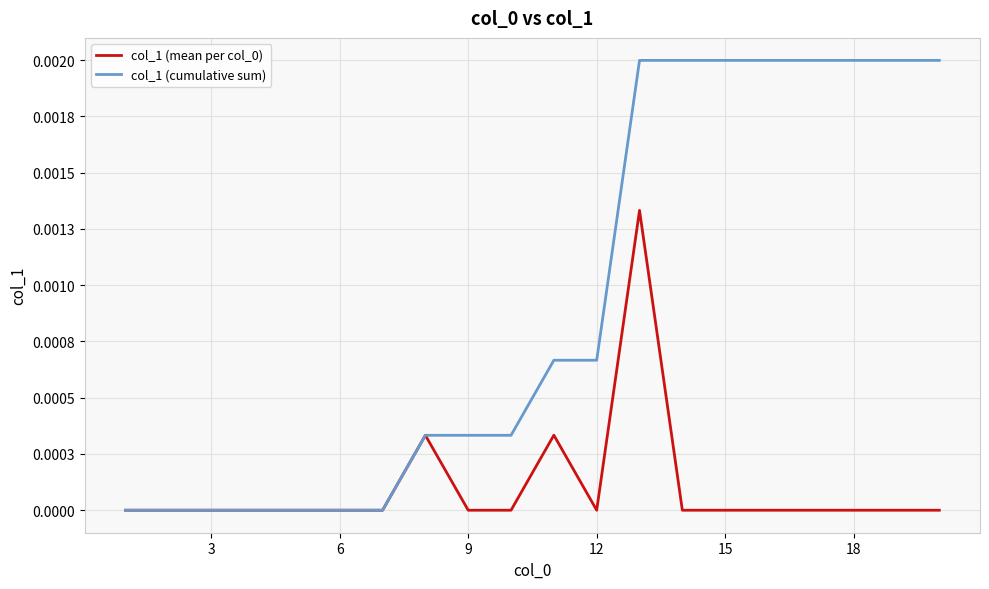

Does the chart have visible grid lines?

Yes